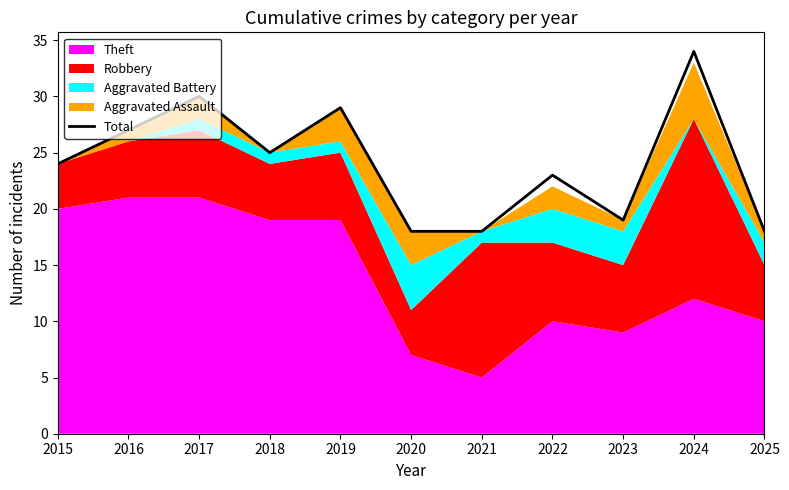

Which label corresponds to the smallest value in the chart?

2020